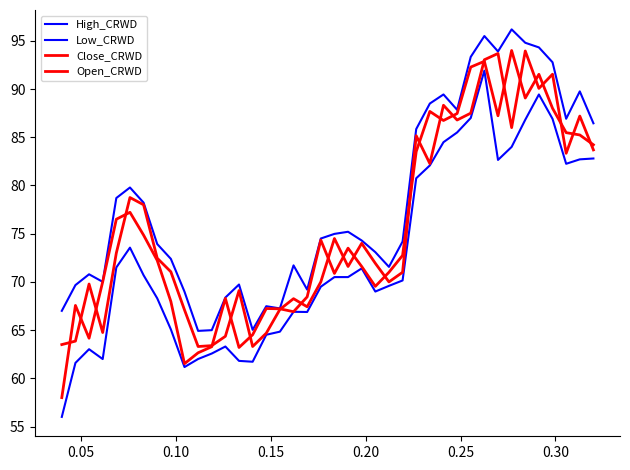

How many categories are shown in the chart?

40